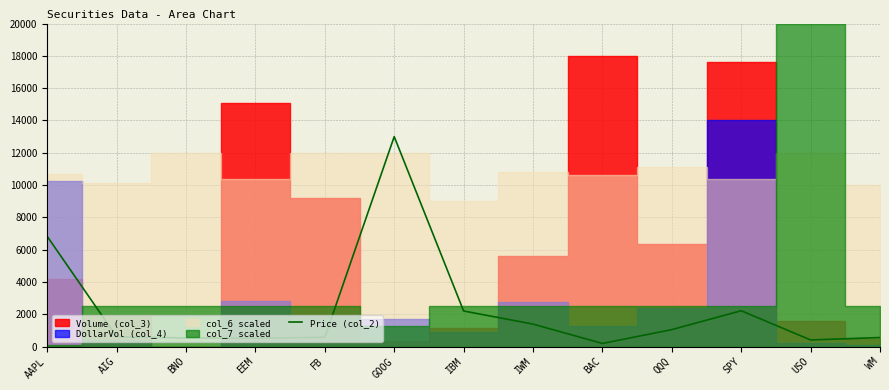

Between BNO and GOOG, which is larger?

GOOG